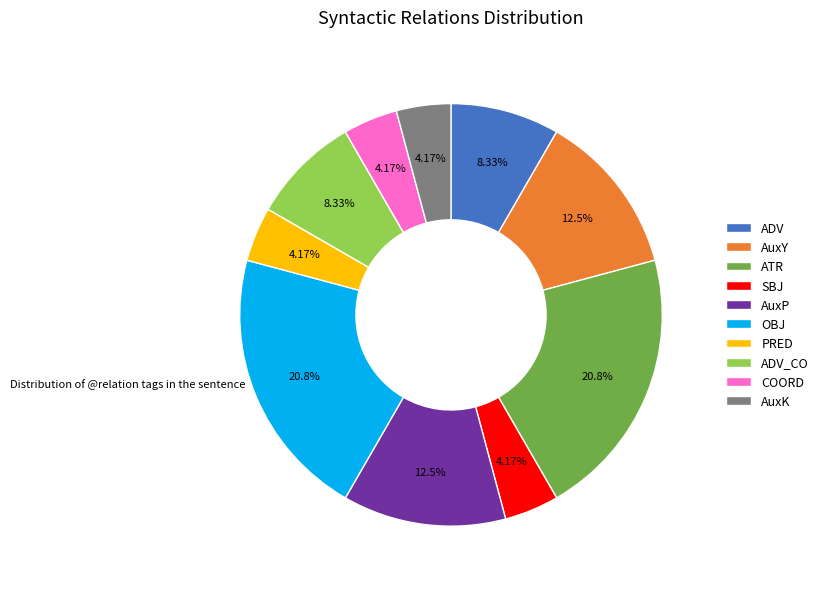

How many slices are in this pie chart?

10